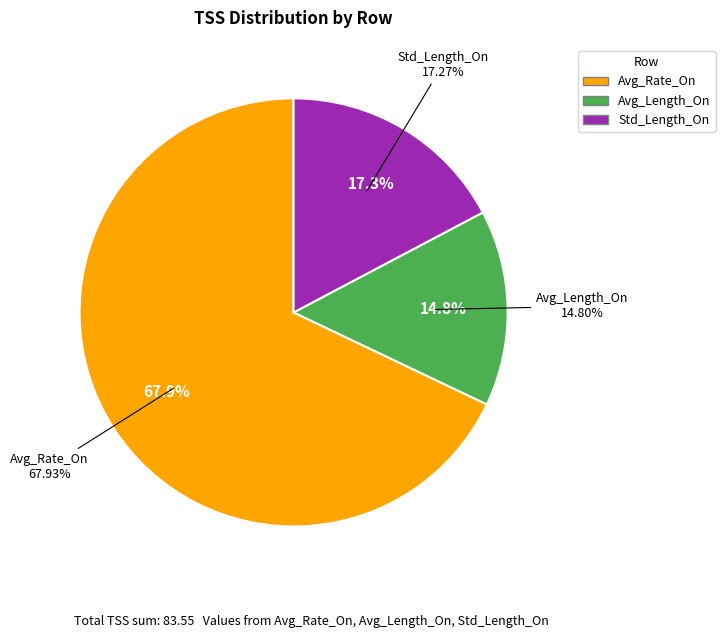

What is the ratio of the value at Std_Length_On to the value at Avg_Rate_On?

0.3